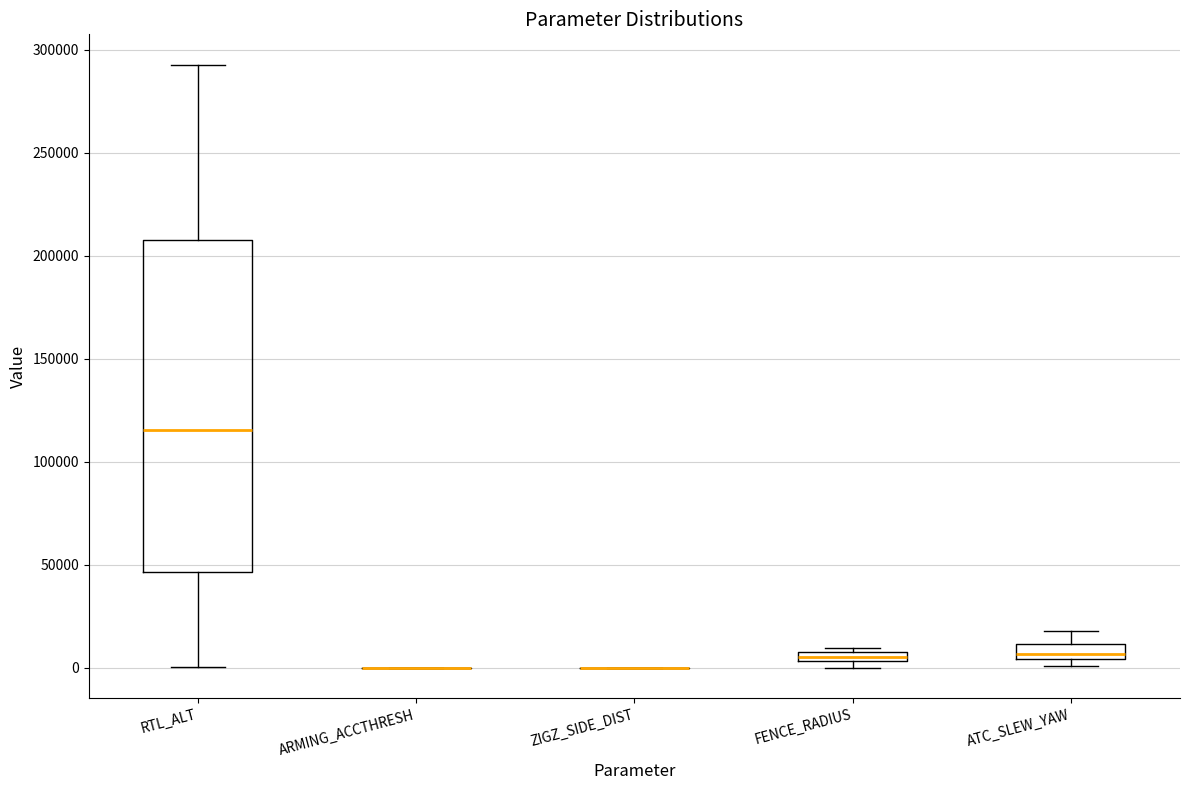

Comparing the boxes themselves (not the whiskers), which one is the tallest?

RTL_ALT